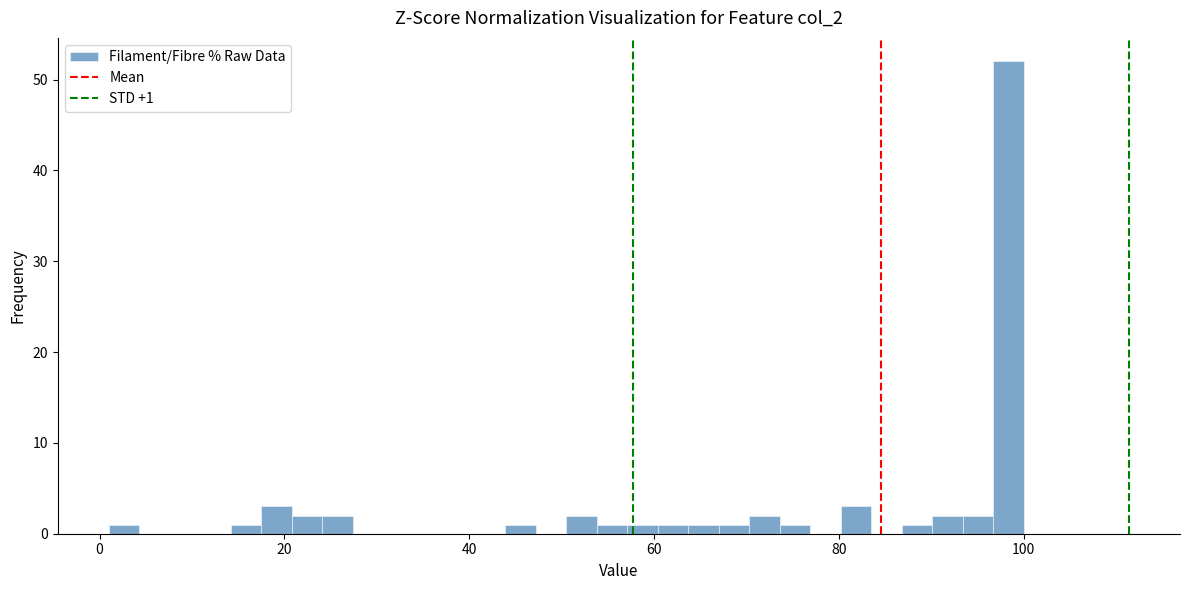

Around what value on the x-axis is the tallest bar? Give the approximate position of its centre, as read against the axis.

98